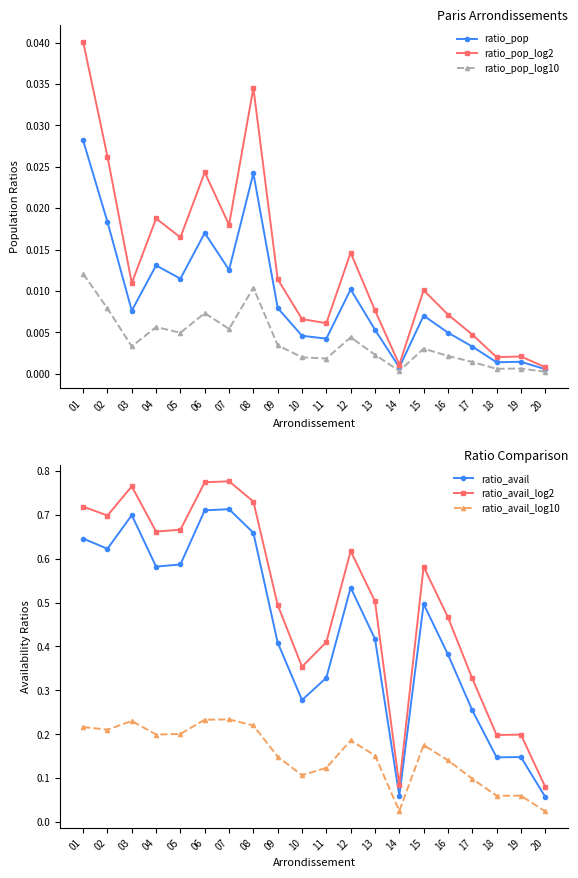

Reading left to right, what are all the values shown in this chart?

ratio_pop: 01=0.0	02=0.0	03=0.0	04=0.0	05=0.0	06=0.0	07=0.0	08=0.0	09=0.0	10=0.0	11=0.0	12=0.0	13=0.0	14=0.0	15=0.0	16=0.0	17=0.0	18=0.0	19=0.0	20=0.0
ratio_pop_log2: 01=0.0	02=0.0	03=0.0	04=0.0	05=0.0	06=0.0	07=0.0	08=0.0	09=0.0	10=0.0	11=0.0	12=0.0	13=0.0	14=0.0	15=0.0	16=0.0	17=0.0	18=0.0	19=0.0	20=0.0
ratio_pop_log10: 01=0.0	02=0.0	03=0.0	04=0.0	05=0.0	06=0.0	07=0.0	08=0.0	09=0.0	10=0.0	11=0.0	12=0.0	13=0.0	14=0.0	15=0.0	16=0.0	17=0.0	18=0.0	19=0.0	20=0.0
ratio_avail: 01=0.6	02=0.6	03=0.7	04=0.6	05=0.6	06=0.7	07=0.7	08=0.7	09=0.4	10=0.3	11=0.3	12=0.5	13=0.4	14=0.1	15=0.5	16=0.4	17=0.3	18=0.1	19=0.1	20=0.1
ratio_avail_log2: 01=0.7	02=0.7	03=0.8	04=0.7	05=0.7	06=0.8	07=0.8	08=0.7	09=0.5	10=0.4	11=0.4	12=0.6	13=0.5	14=0.1	15=0.6	16=0.5	17=0.3	18=0.2	19=0.2	20=0.1
ratio_avail_log10: 01=0.2	02=0.2	03=0.2	04=0.2	05=0.2	06=0.2	07=0.2	08=0.2	09=0.1	10=0.1	11=0.1	12=0.2	13=0.2	14=0.0	15=0.2	16=0.1	17=0.1	18=0.1	19=0.1	20=0.0